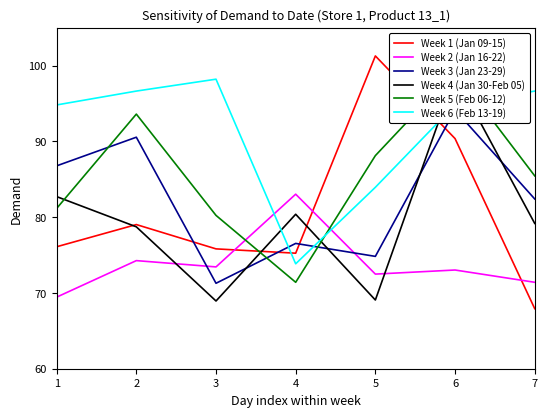

Is it true that Week 2 (Jan 16-22) equals 73.0 at 6?

True